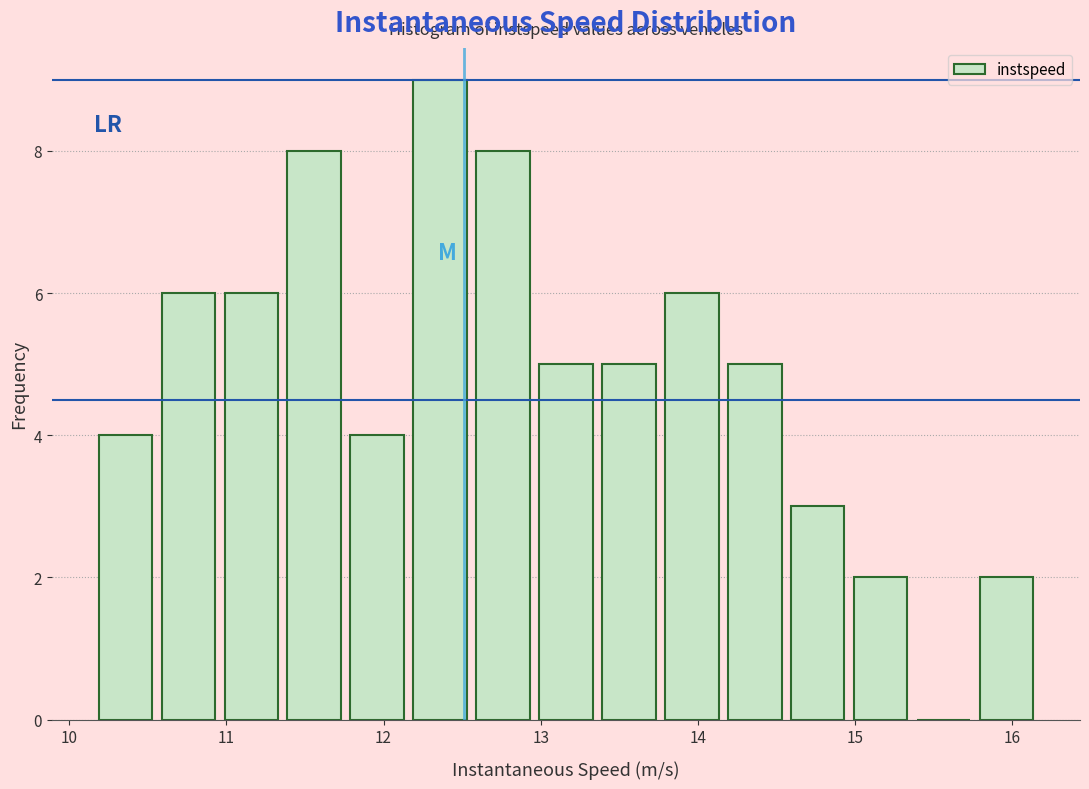

Reading left to right, list every bar in this chart as the range it spans on the x-axis followed by its height. Neither the bar edges nor the heights are printed on the chart, so give them approximately, as read against the axes.

10.2 to 10.6: 4
10.6 to 11.0: 6
11.0 to 11.4: 6
11.4 to 11.8: 8
11.8 to 12.2: 4
12.2 to 12.6: 9
12.6 to 13.0: 8
13.0 to 13.4: 5
13.4 to 13.8: 5
13.8 to 14.2: 6
14.2 to 14.6: 5
14.6 to 15.0: 3
15.0 to 15.4: 2
15.4 to 15.8: 0
15.8 to 16.2: 2